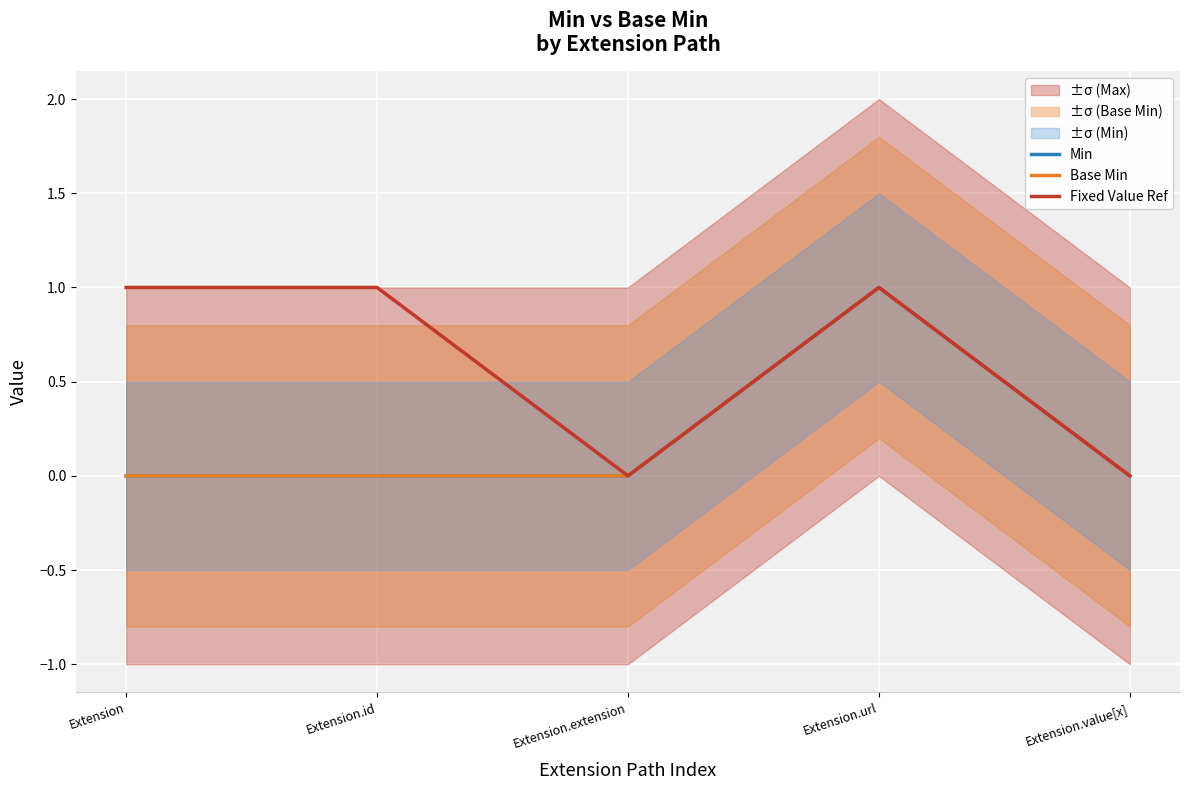

The Min series shows 0 at Extension. True or false?

True